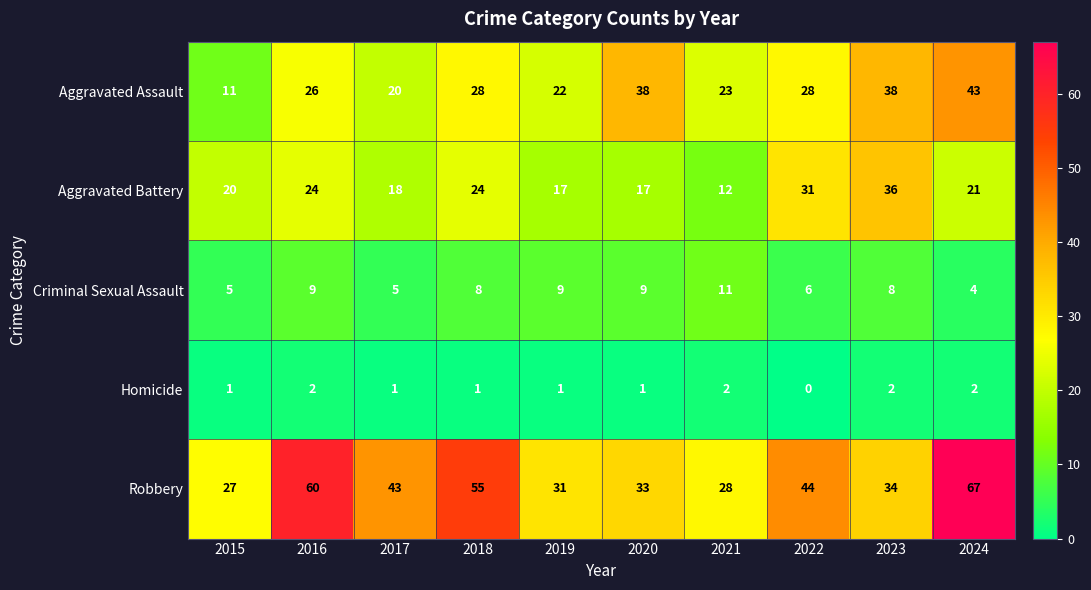

At which category does the chart reach its peak across all series?

2024